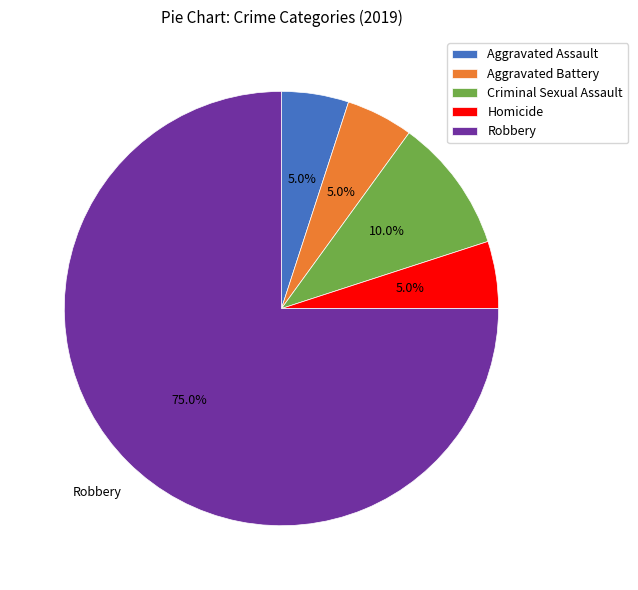

Is it true that Aggravated Assault is 5% of the pie?

True